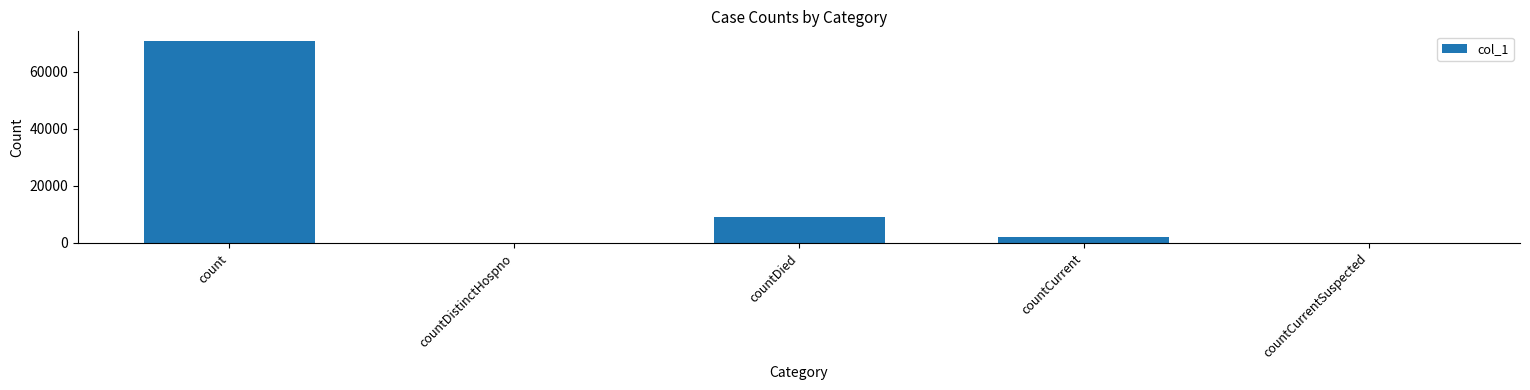

Reading left to right, what are all the values shown in this chart?

count=70628	countDistinctHospno=0	countDied=9263	countCurrent=2146	countCurrentSuspected=0